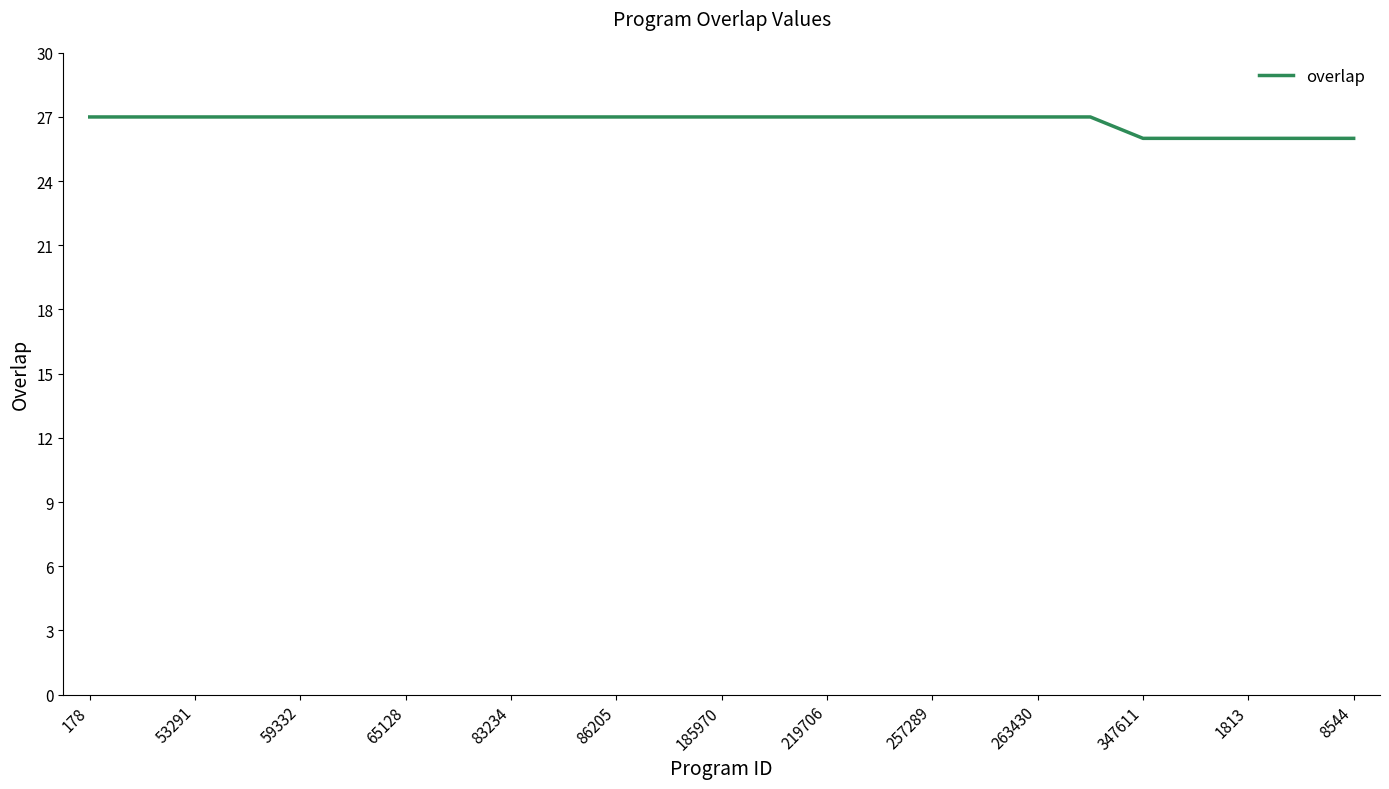

What is the greatest value displayed?

27